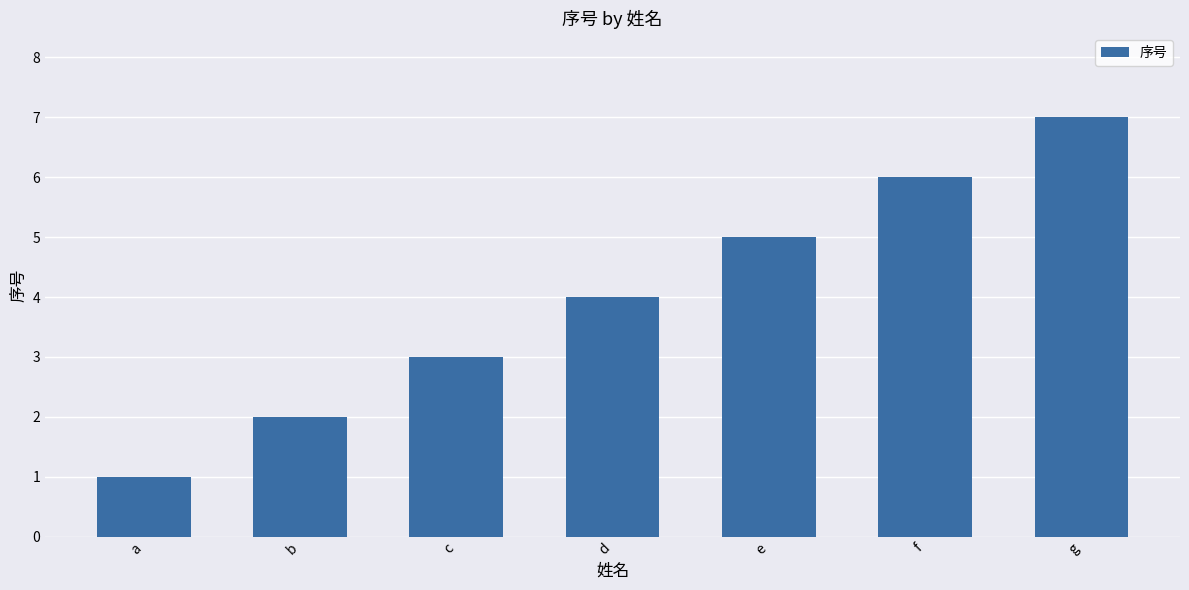

What is the value of the 3rd bar from the left?

3